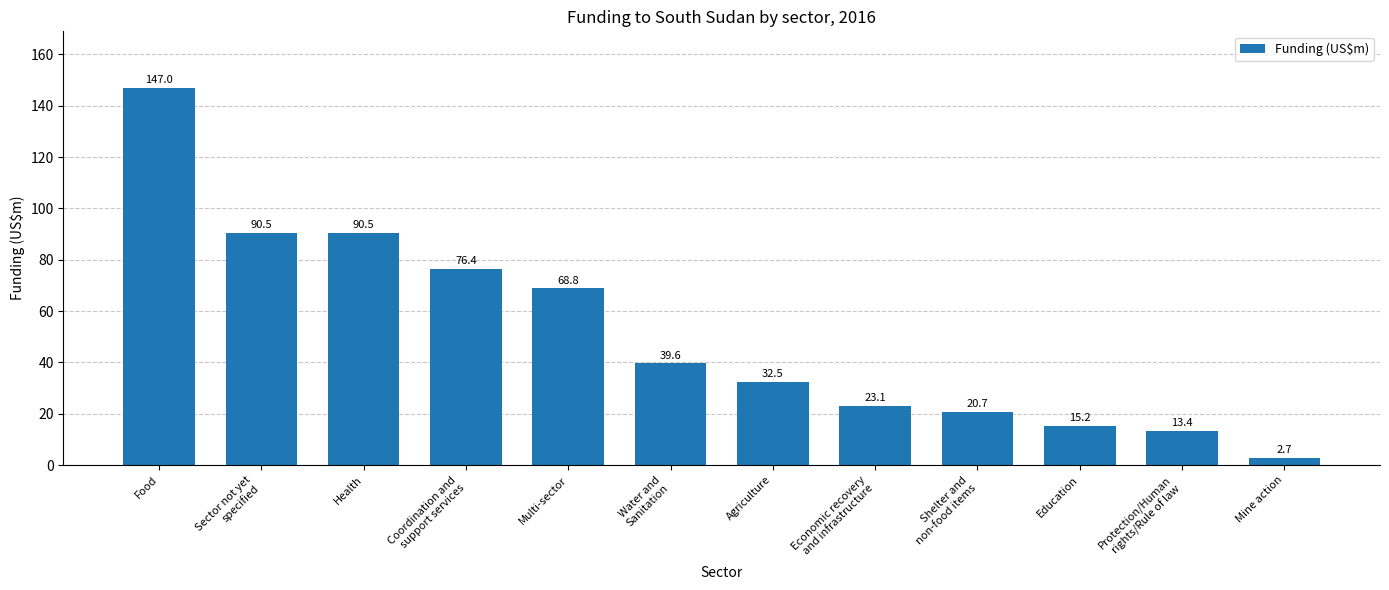

At which category does the chart reach its minimum across all series?

Mine action